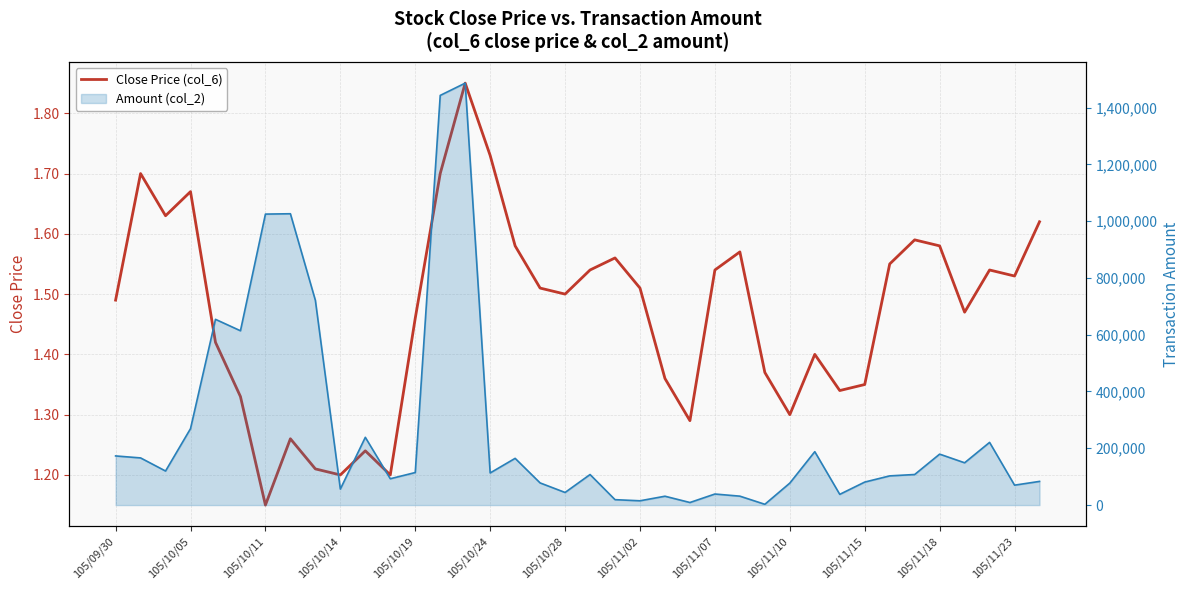

What is the ratio of the value at 29 to the value at 19?

0.9